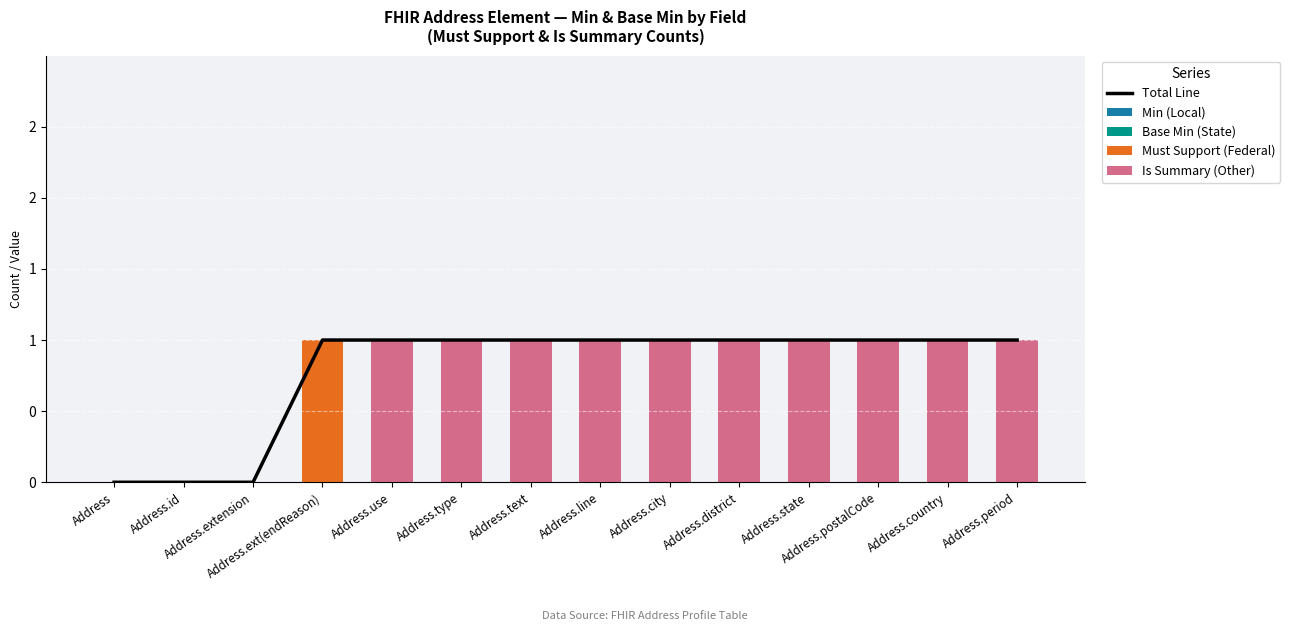

What is the value of the Is Summary (Other) bar at the 13th from the left?

1